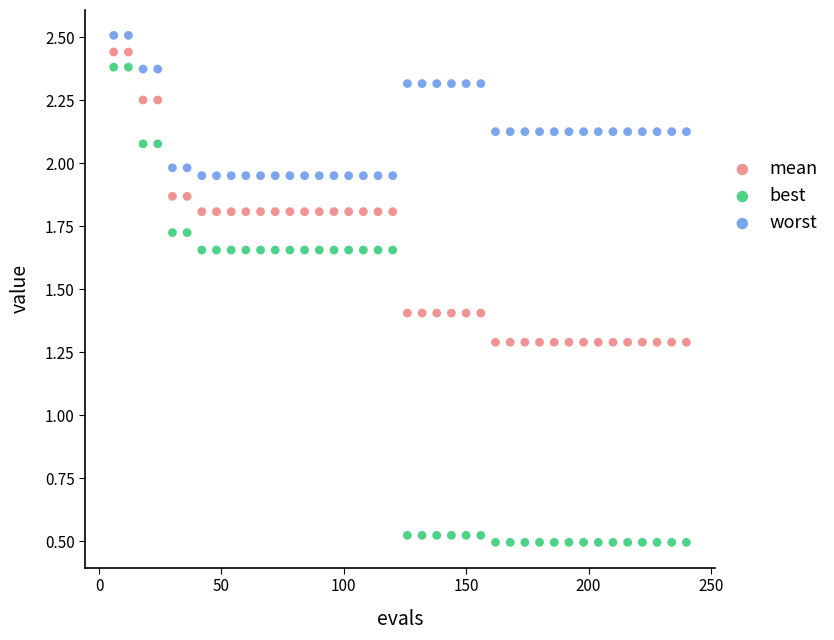

Across all data points, what is the range of X values (max minus min)?

234.0